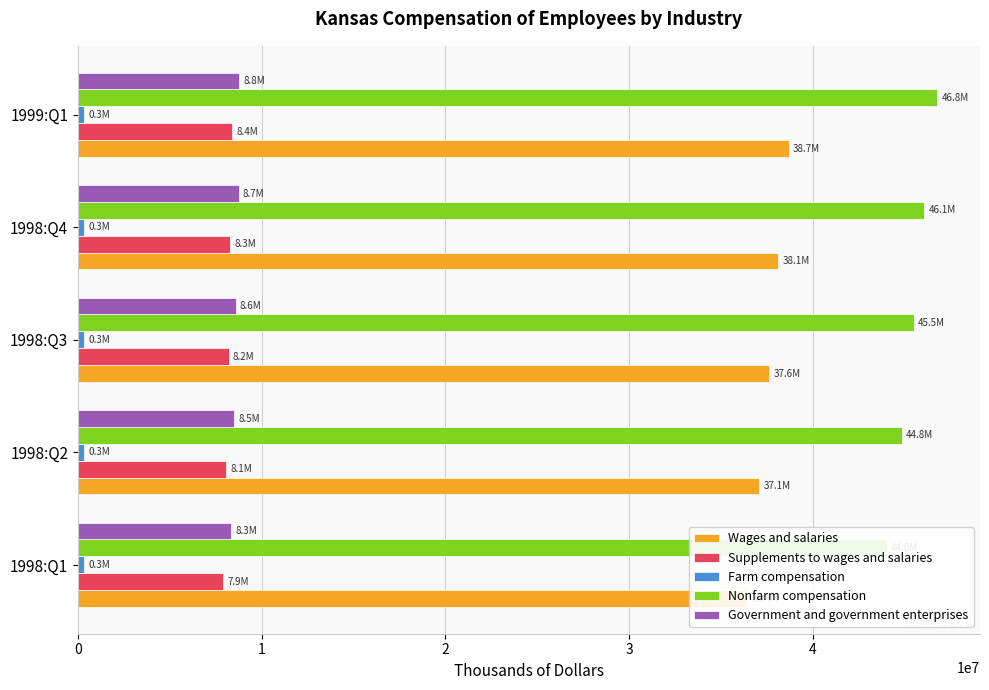

Read the Farm compensation value at 1998:Q2.

345564